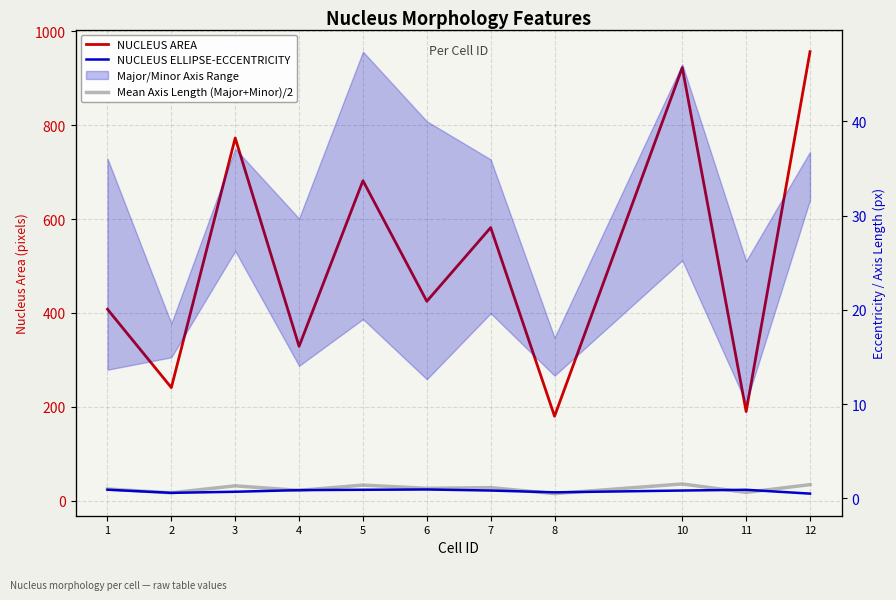

What is the total value across all series at 6?

452.3